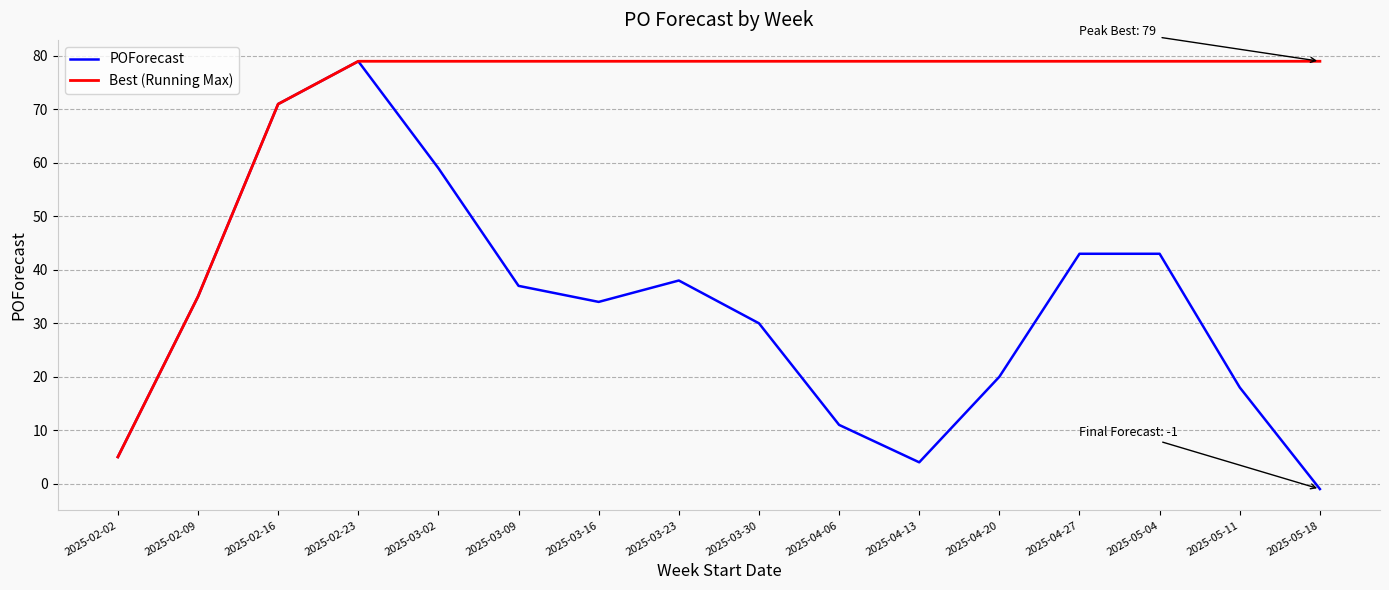

What is the sum of the POForecast values at 2025-04-06 and 2025-05-11?

29